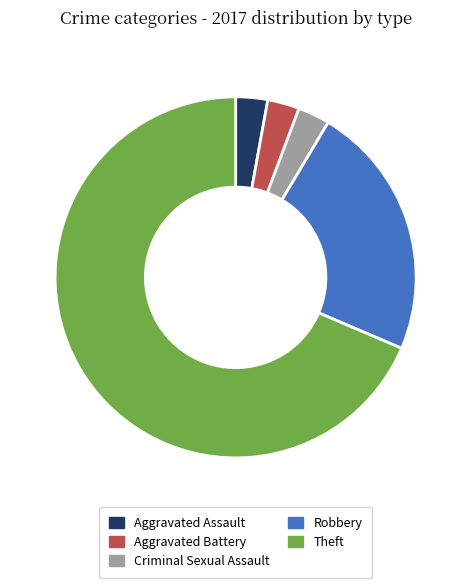

Do Aggravated Battery and Robbery together represent more than half of the pie?

No